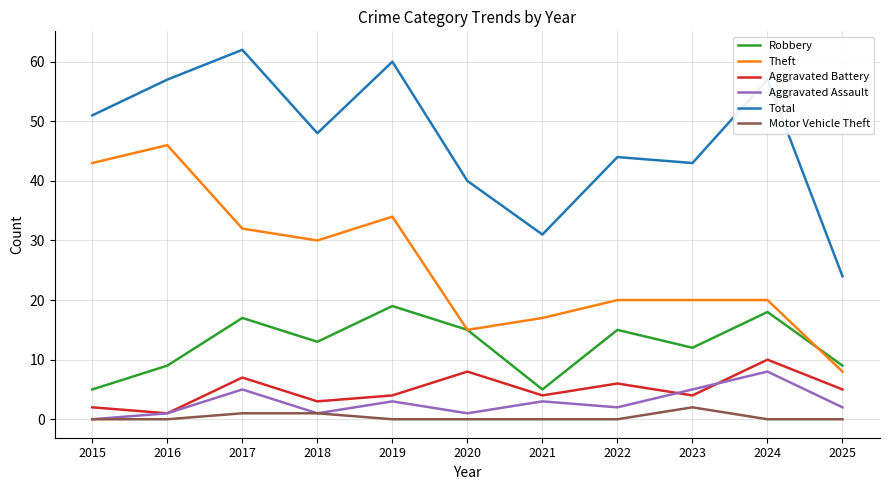

Count the number of data series in this chart.

6